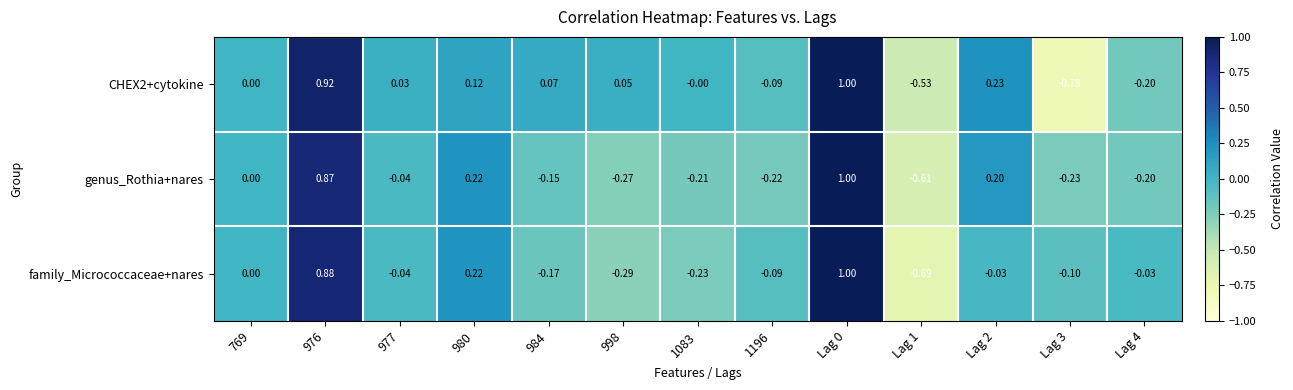

Which series changed the most between 984 and Lag 0?

family_Micrococcaceae+nares